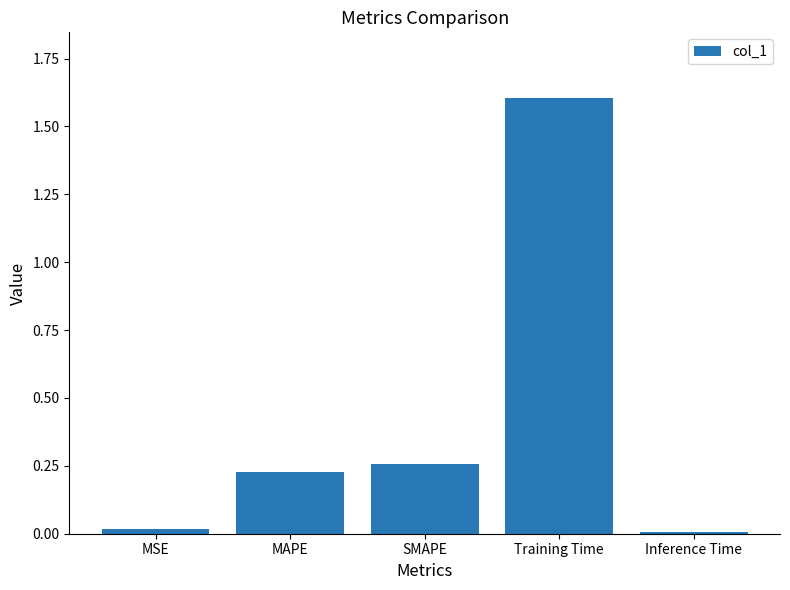

Count the number of categories in the chart.

5